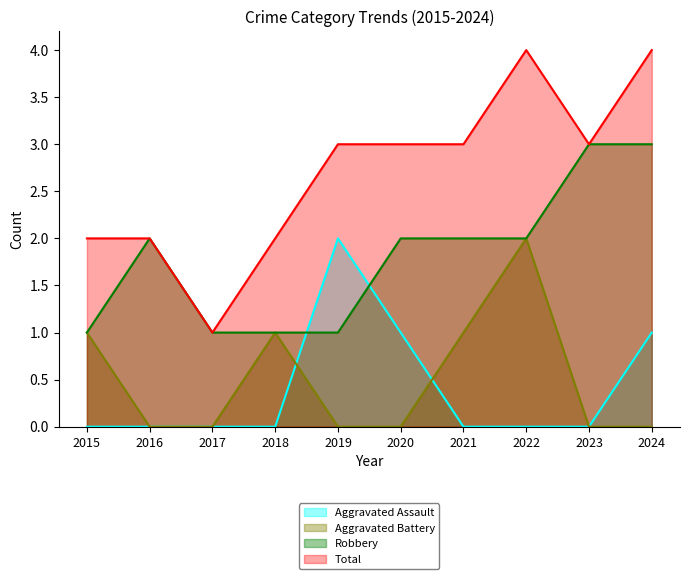

How many data points in Total are less than 3?

4